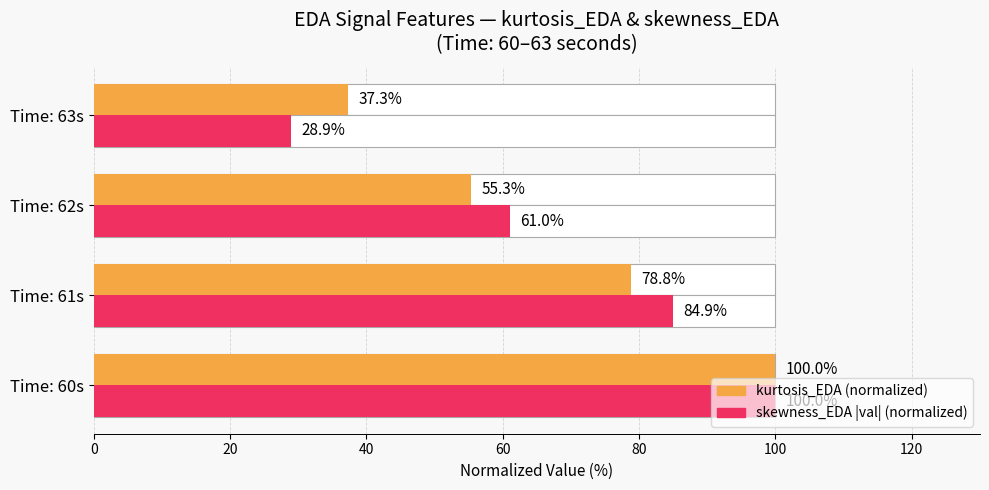

How many data points in skewness_EDA (abs, normalized) are less than 84?

2